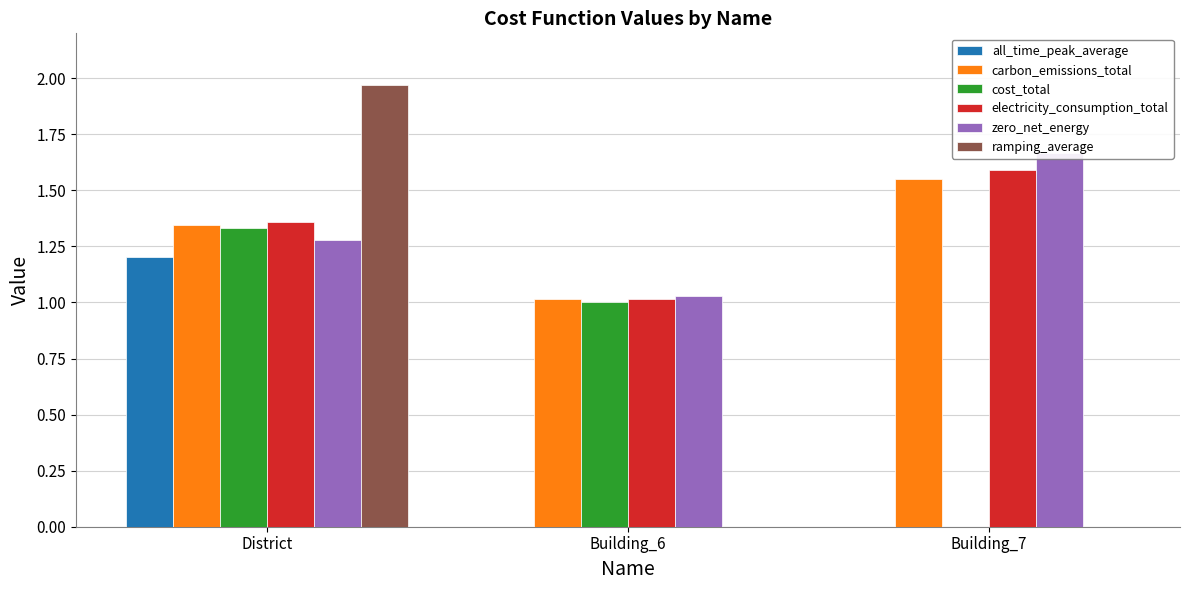

What is the label of the 1st bar from the left?

District